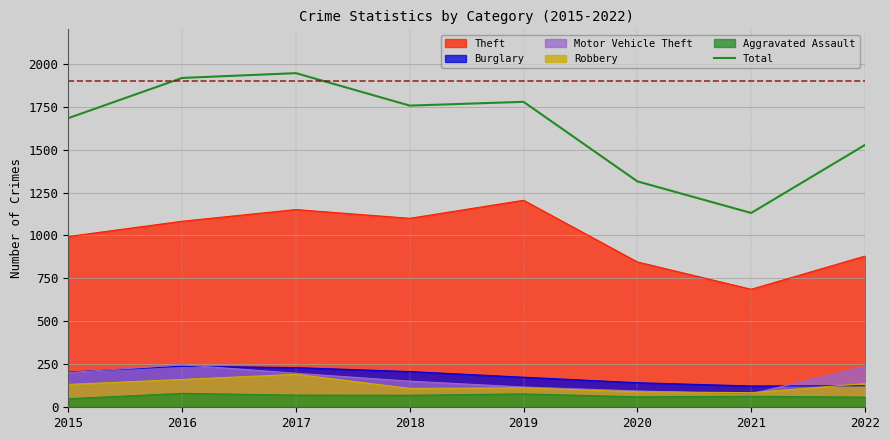

What is the change in value from 2015 to 2021?

-552